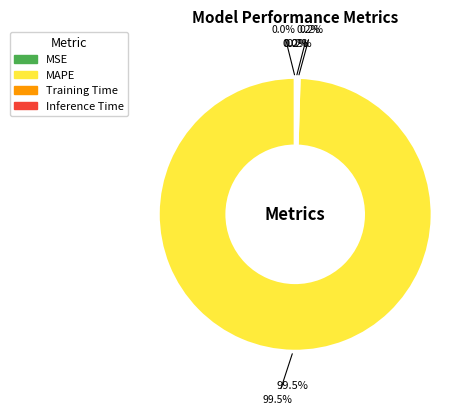

To the nearest percent, what is the combined percentage of MSE and MAPE?

100%